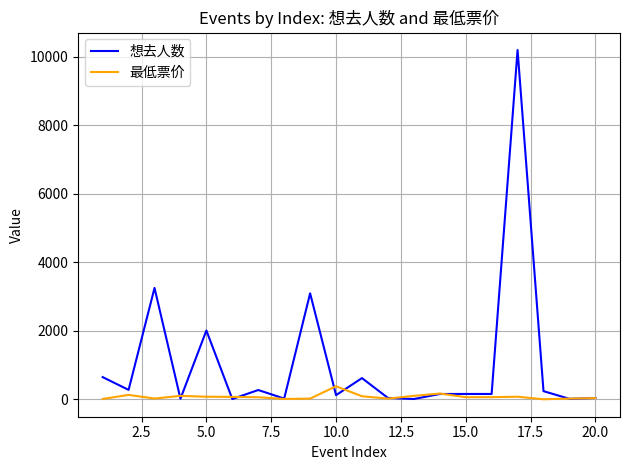

Is this an area chart (filled region under the line)?

No